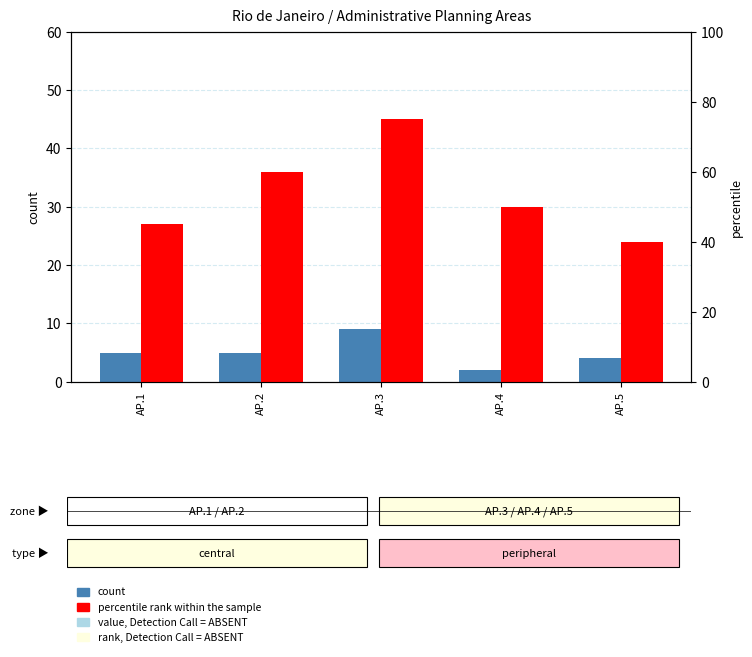

How many bars are there in each group?

2